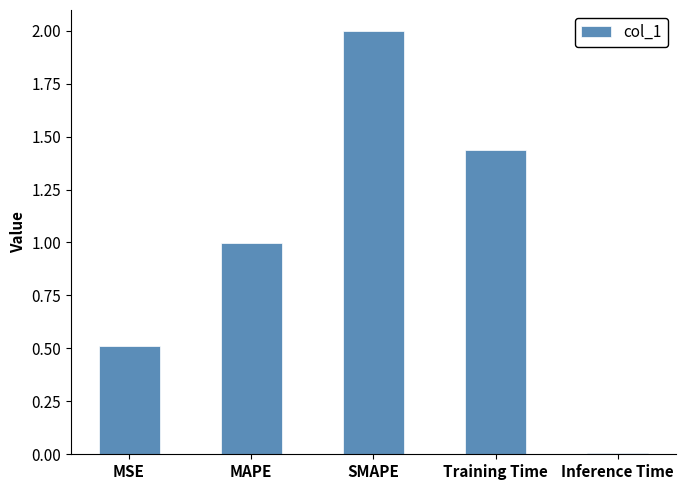

What position from the right is Inference Time?

1